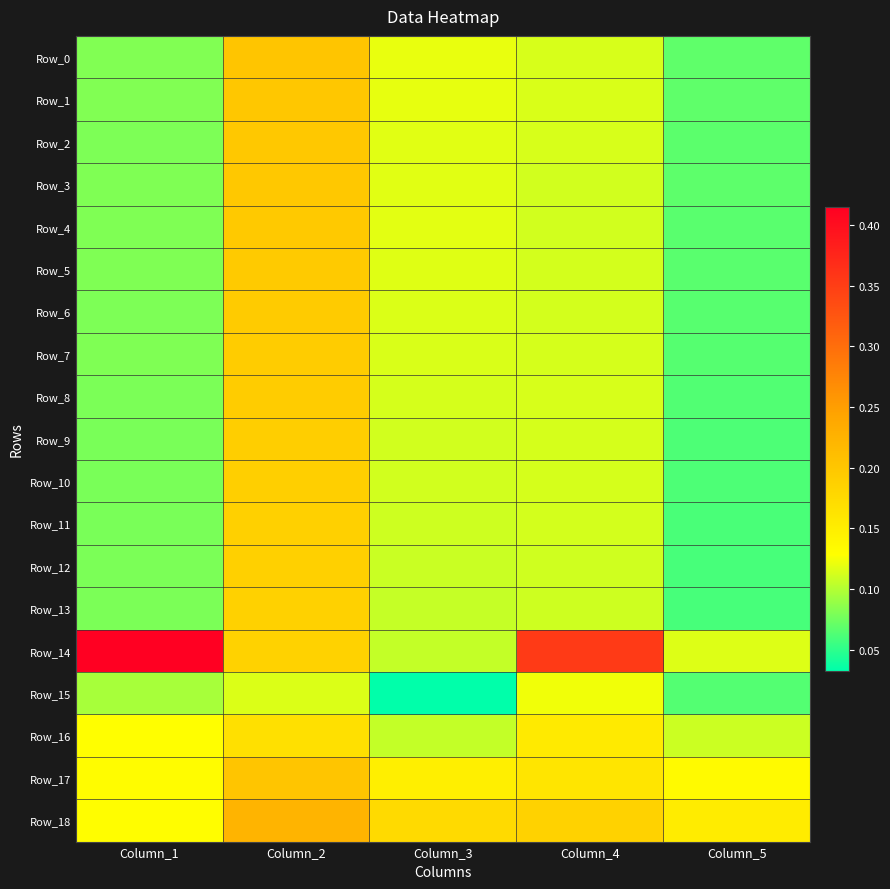

Which series has the largest total across all categories?

Row_14